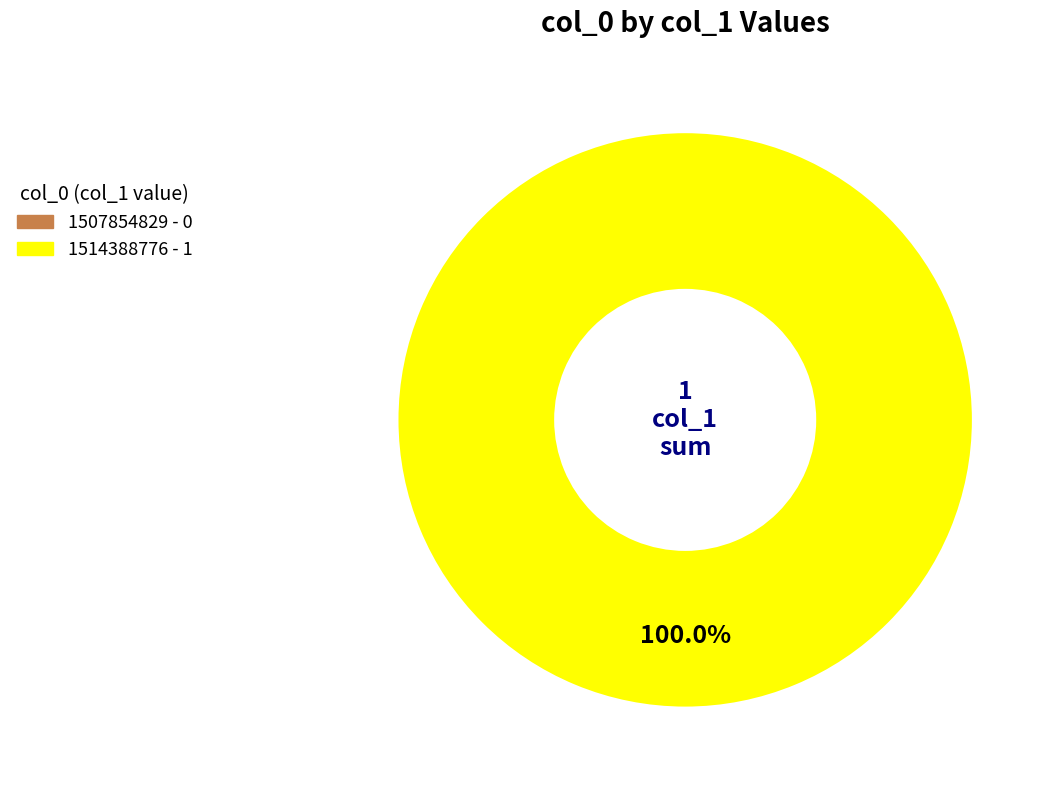

How many slices are in this pie chart?

1